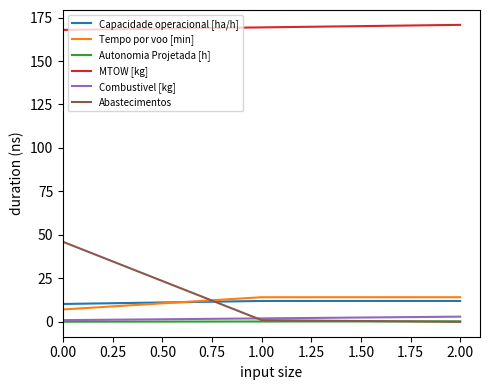

Which series has the widest spread of values?

Abastecimentos